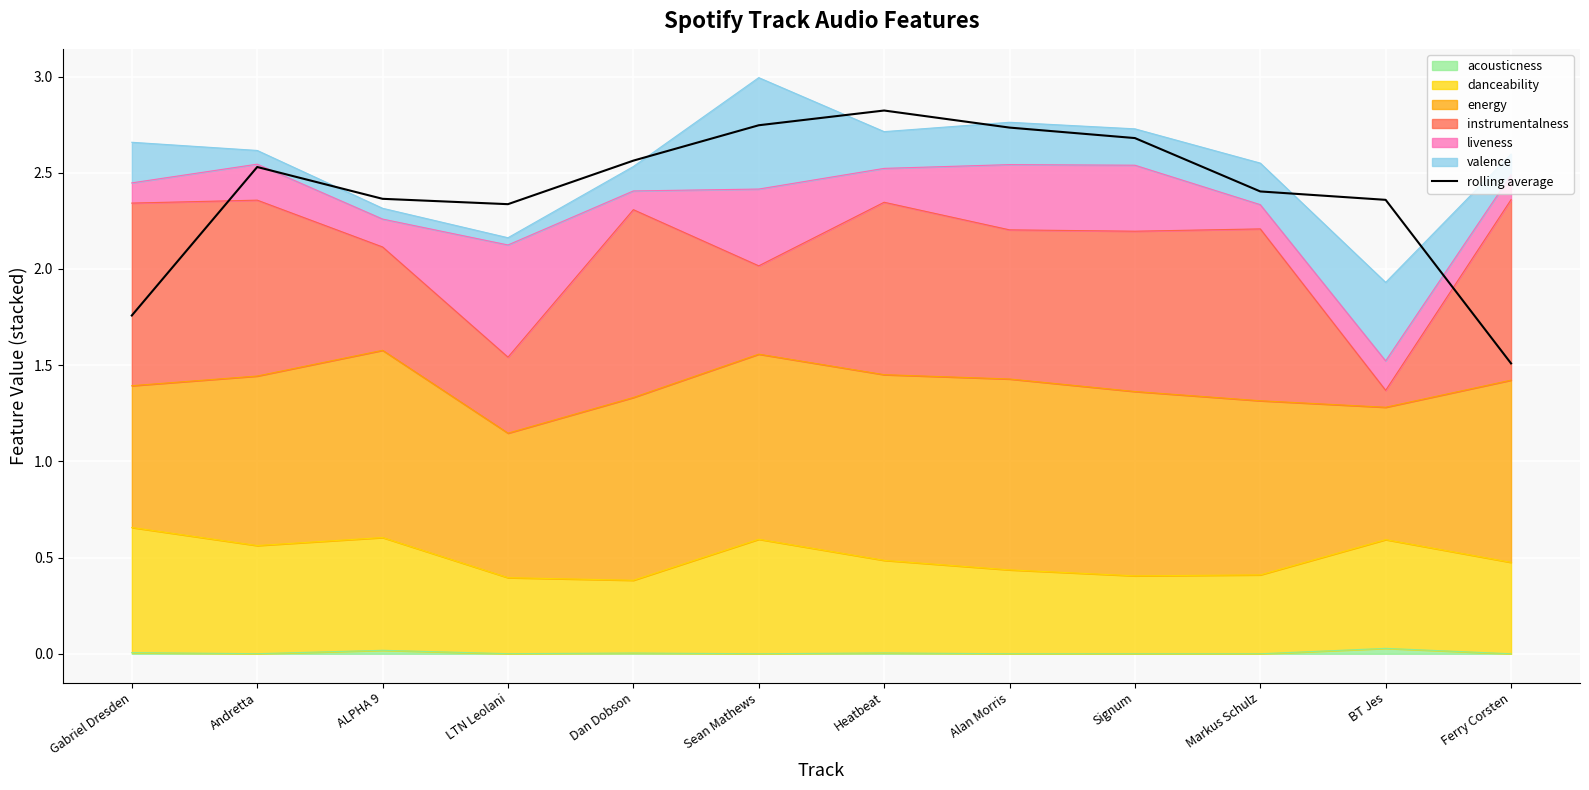

Rank the categories by value from highest to lowest.

Heatbeat, Sean Mathews, Alan Morris, Signum, Dan Dobson, Andretta, Markus Schulz, ALPHA 9, BT Jes, LTN Leolani, Gabriel Dresden, Ferry Corsten